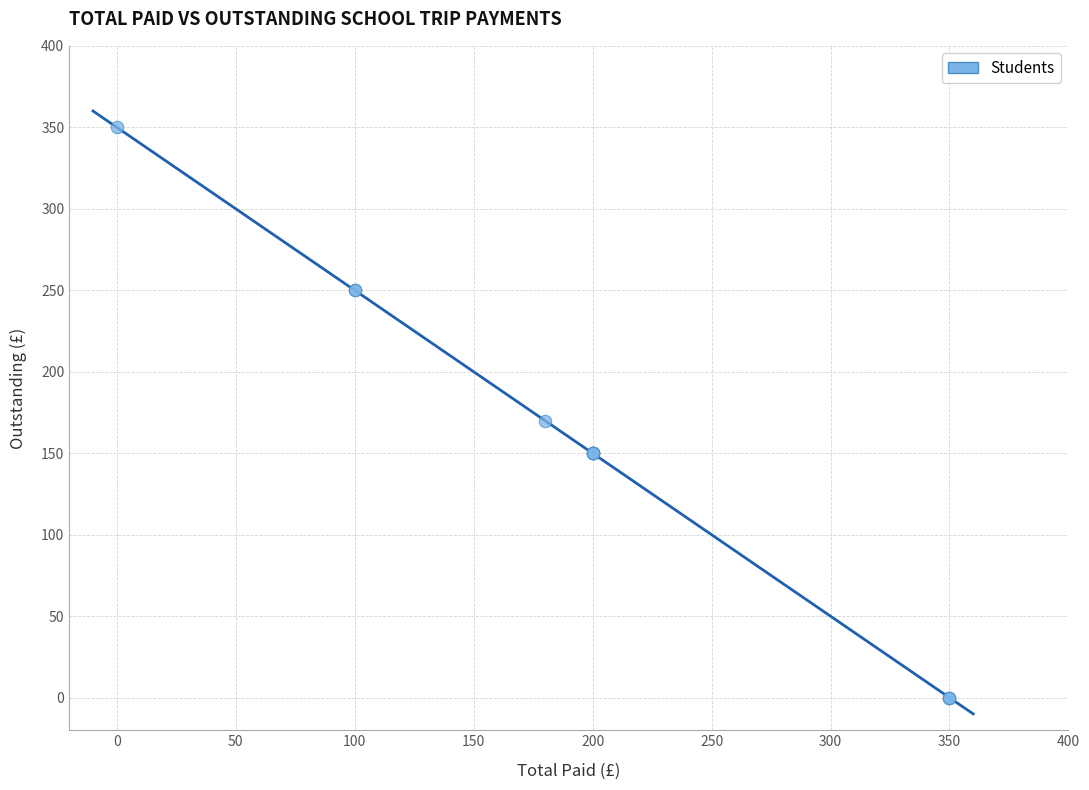

What Y value in the scatter plot is closest to 175?

170